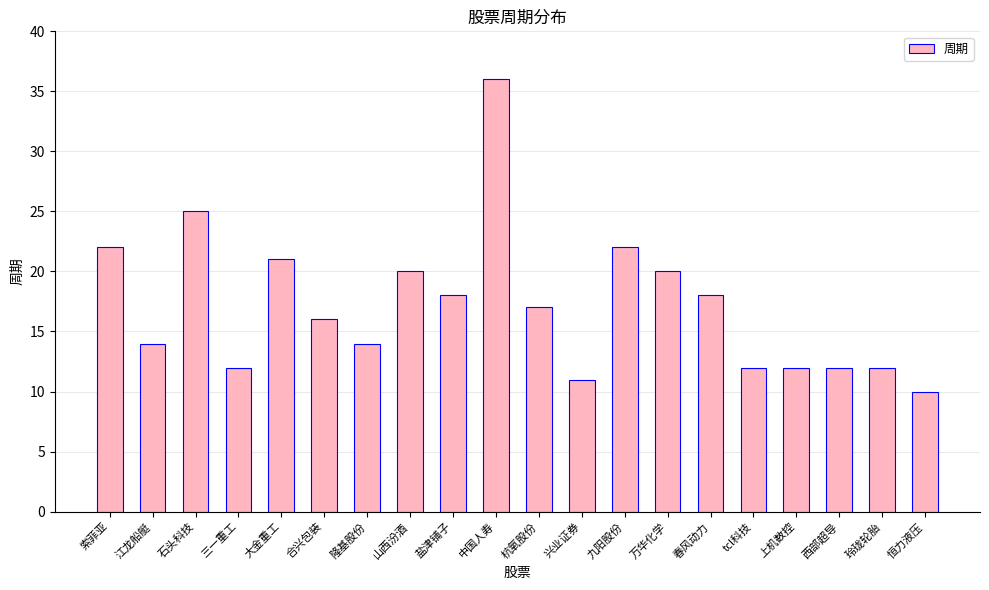

What is the difference between the maximum and minimum values?

26